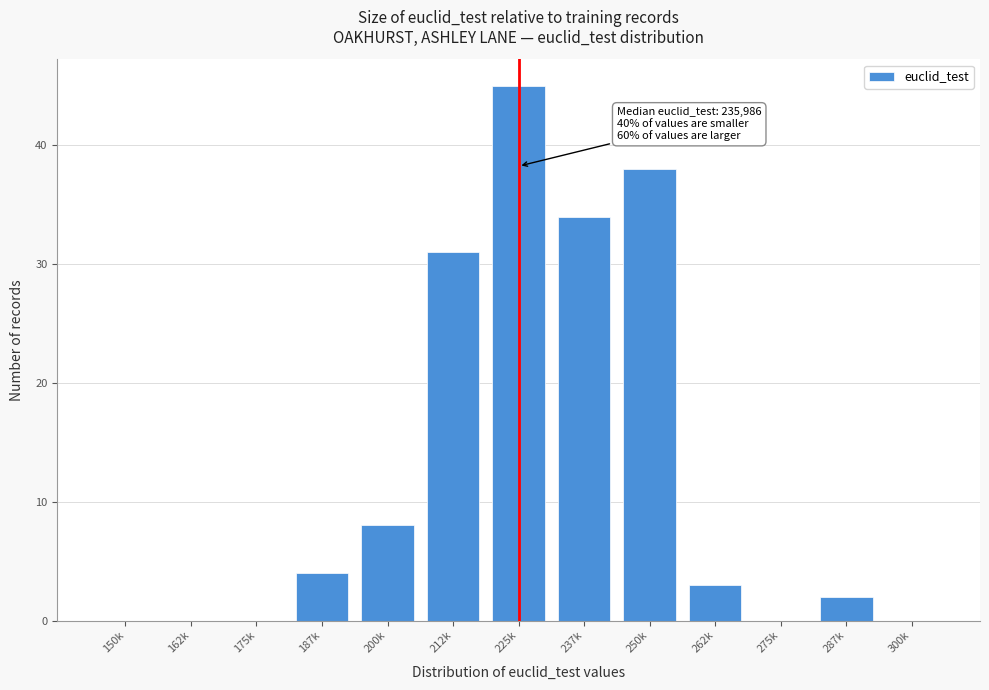

Reading right to left, extract all data points from this chart.

300k=0	287k=2	275k=0	262k=3	250k=38	237k=34	225k=45	212k=31	200k=8	187k=4	175k=0	162k=0	150k=0